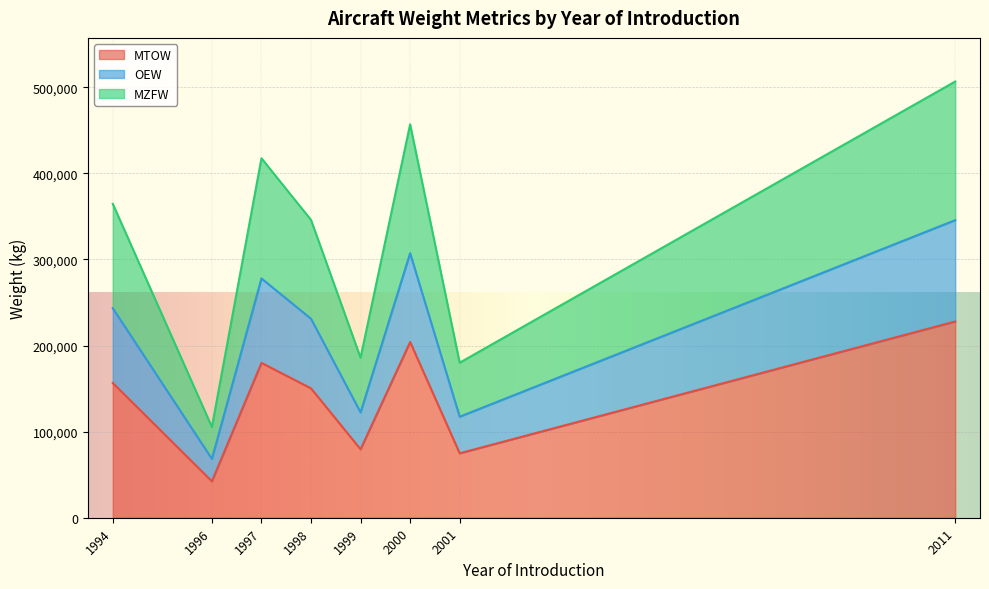

What are all the series names shown in the legend?

MTOW, OEW, MZFW